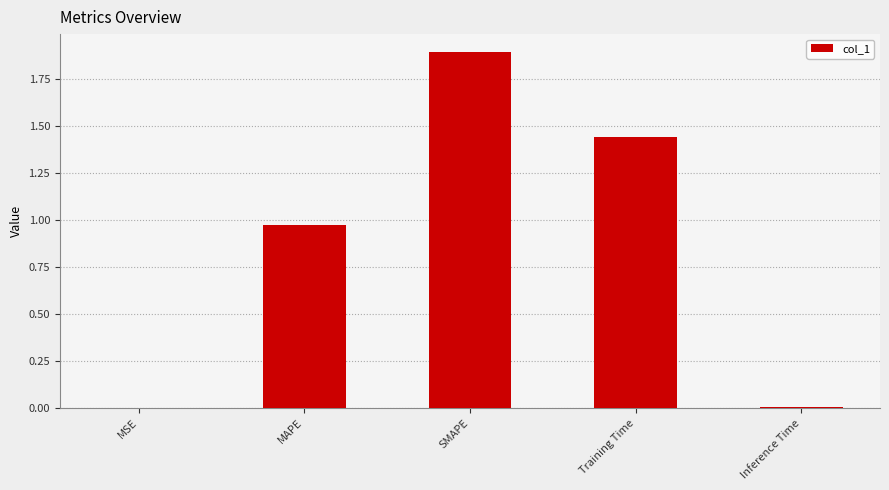

What is the maximum value shown in the chart?

1.9